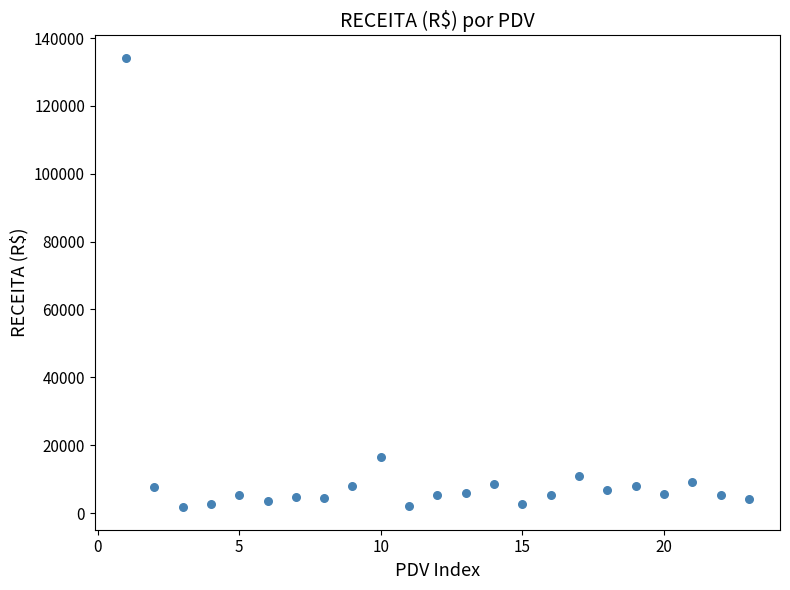

What Y value in the scatter plot is closest to 67944?

16508.4